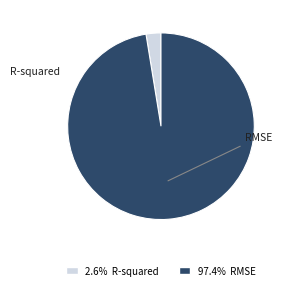

The R-squared slice represents 1% of the pie. True or false?

False